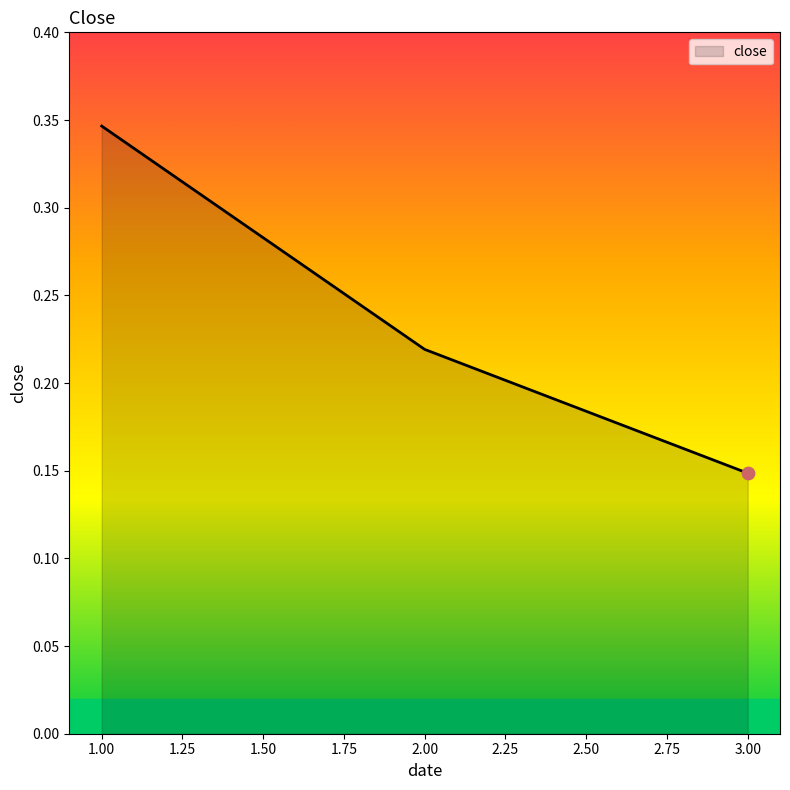

Between 2.00 and 3.00, which is larger?

2.00